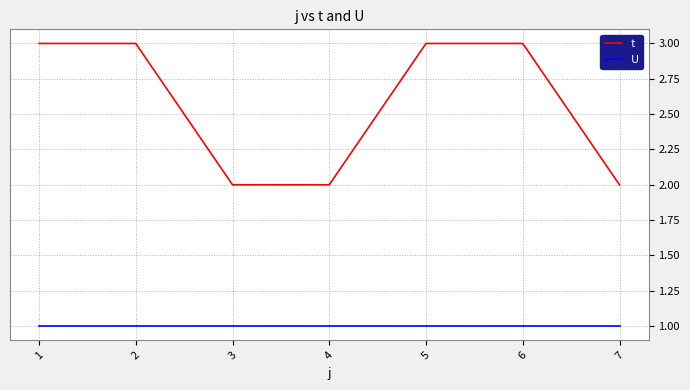

True or false: U has a value of 1 at 4.

True